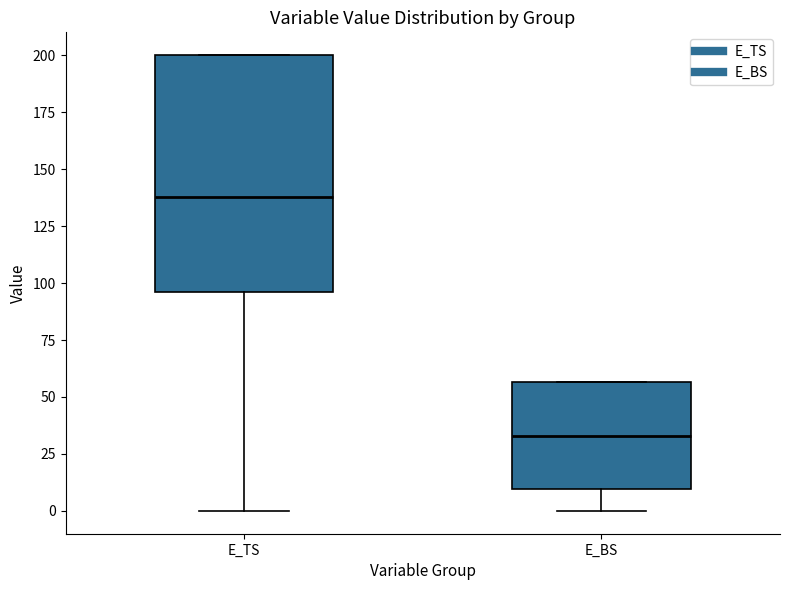

Comparing the boxes themselves (not the whiskers), which one is the tallest?

E_TS